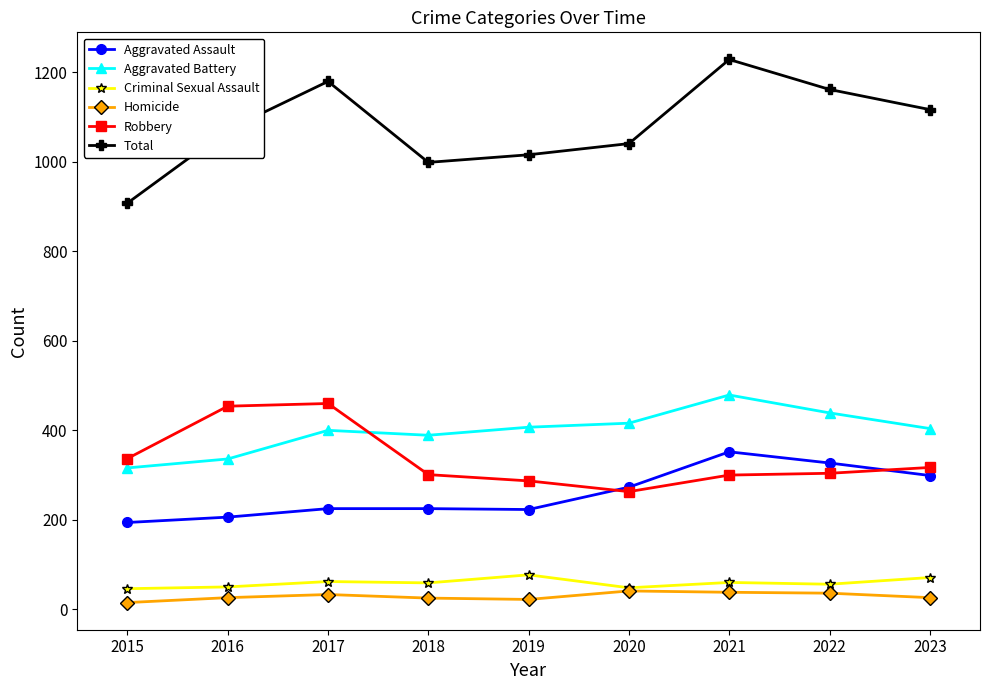

How many data points does each series have?

9